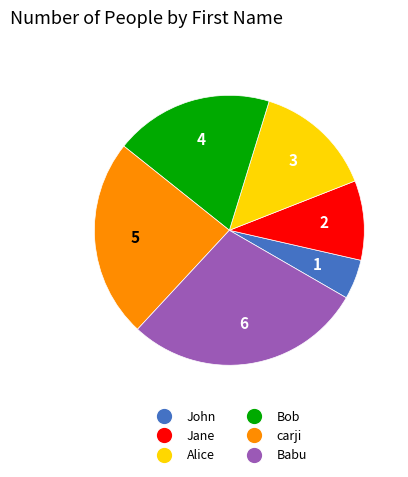

True or false: John accounts for 11% of the total.

False